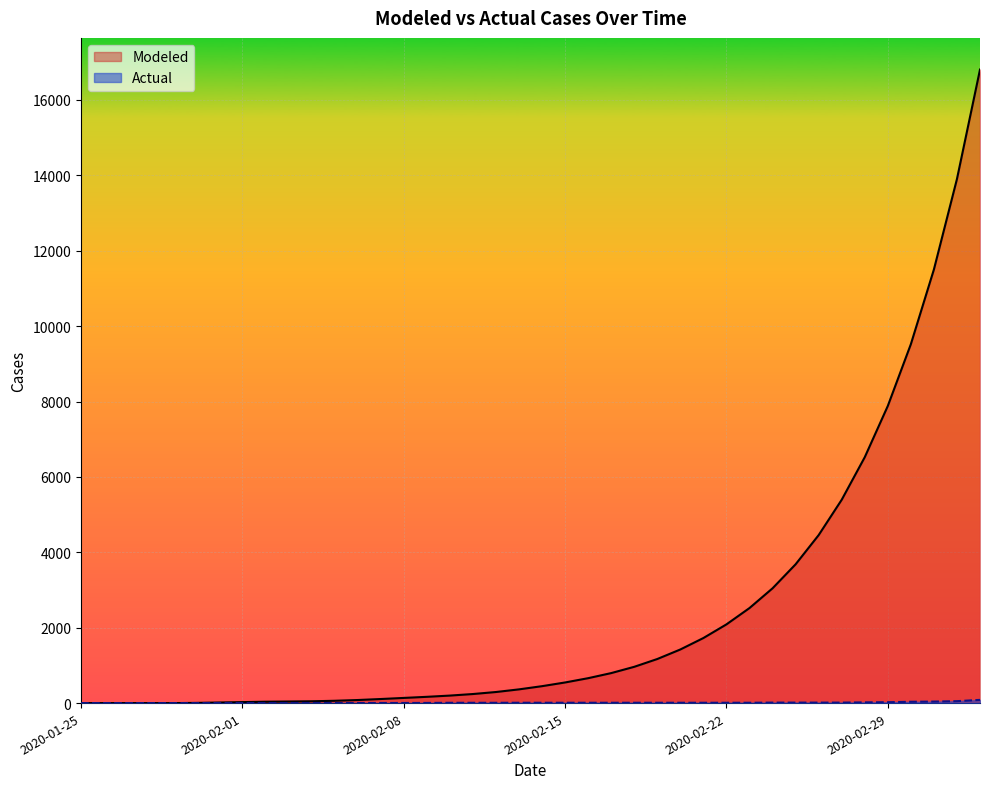

What is the average value of the Actual series?

11.3